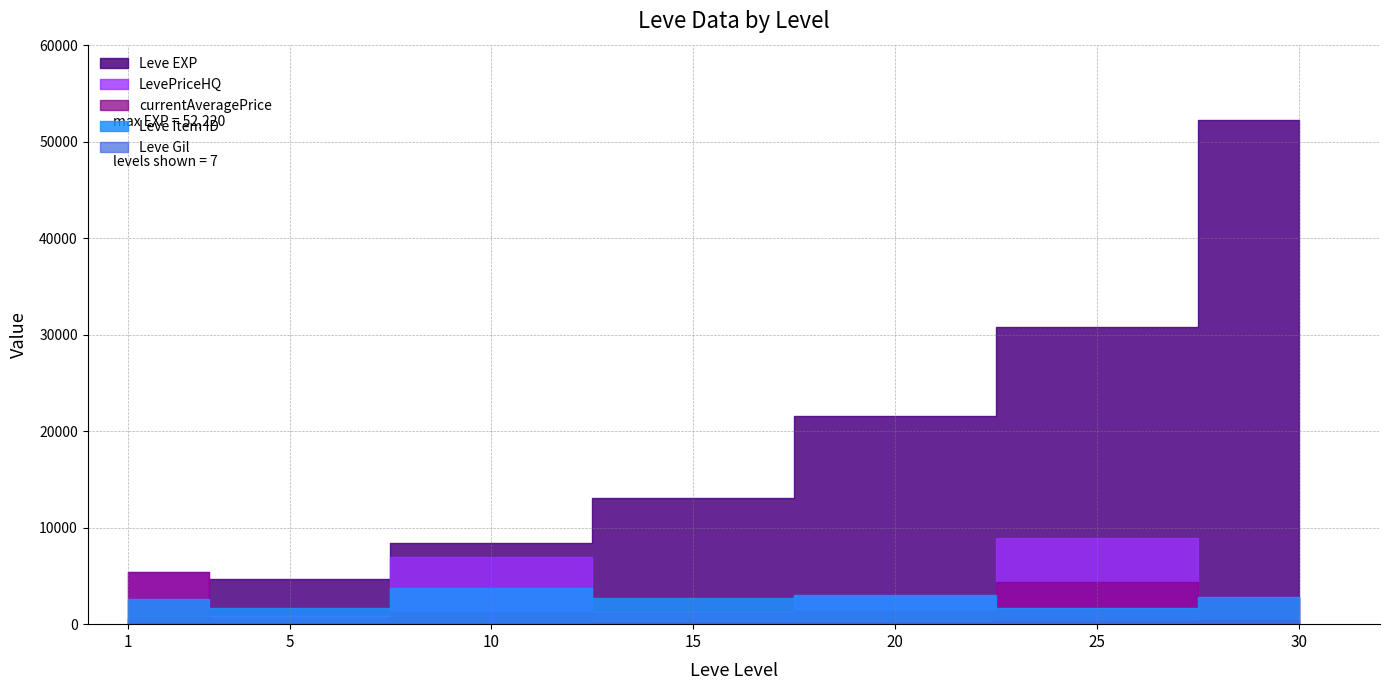

What are all the series names shown in the legend?

Leve EXP, Leve Gil, currentAveragePrice, LevePriceHQ, Leve Item ID